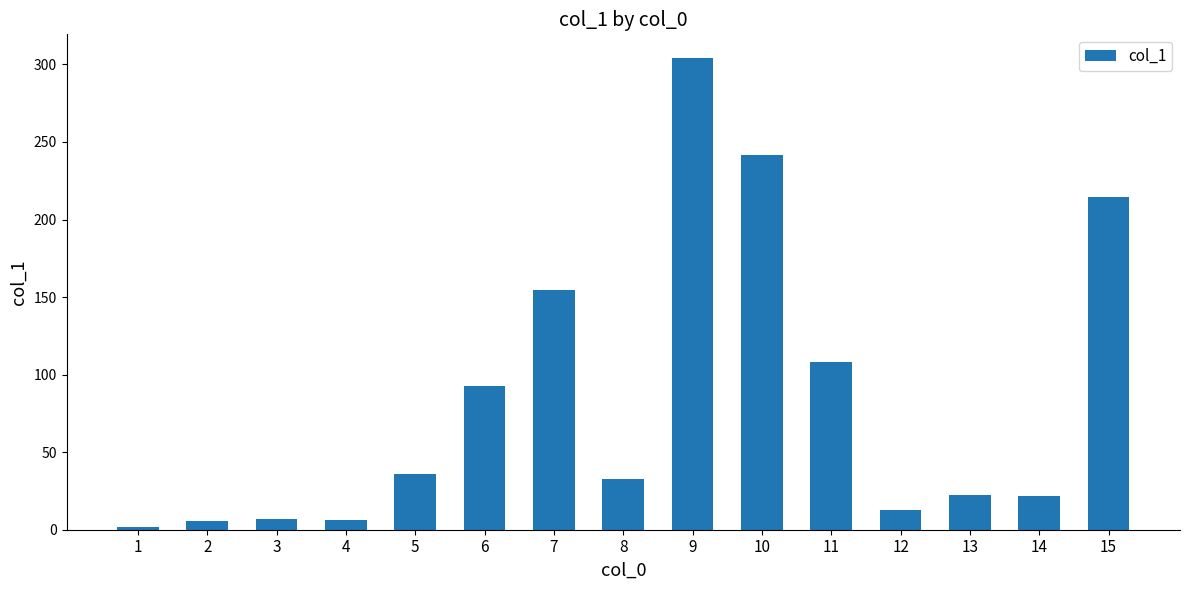

What is the sum of all values?

1261.1